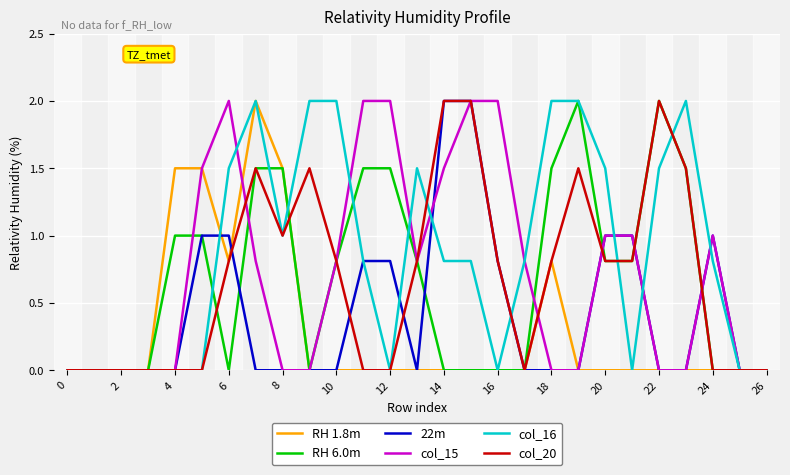

Does the chart display data point markers on the line(s)?

No